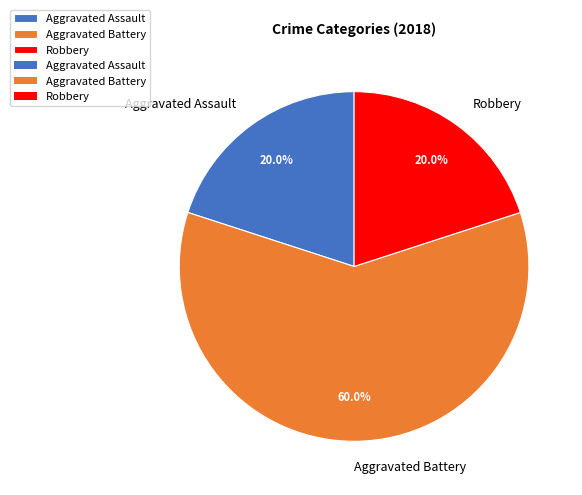

Which has a higher value, Aggravated Assault or Aggravated Battery?

Aggravated Battery